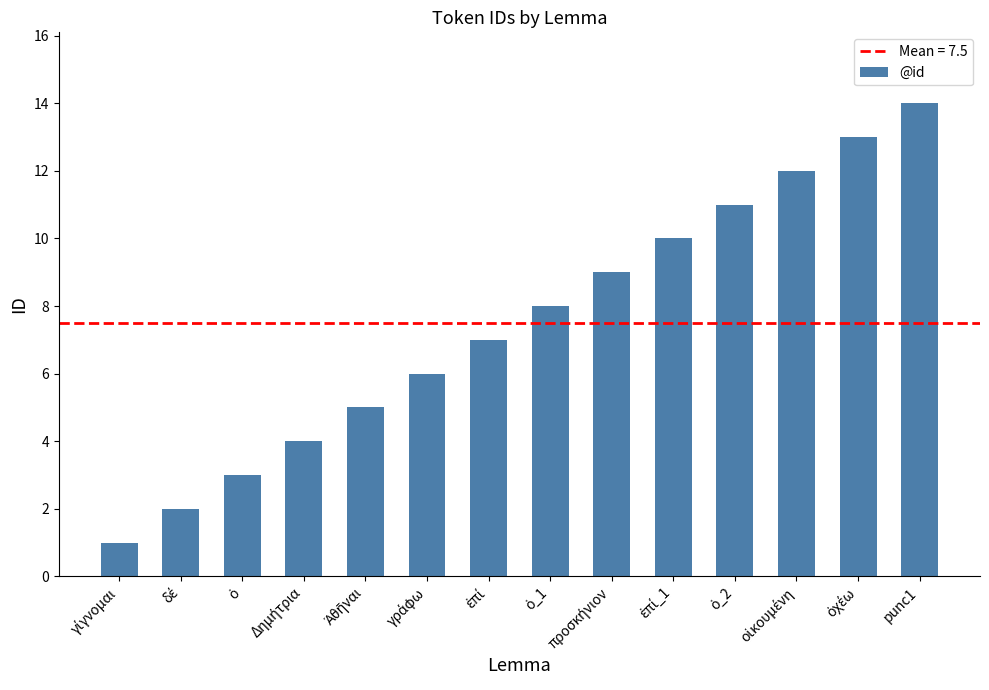

What is the difference between the maximum and minimum values?

13